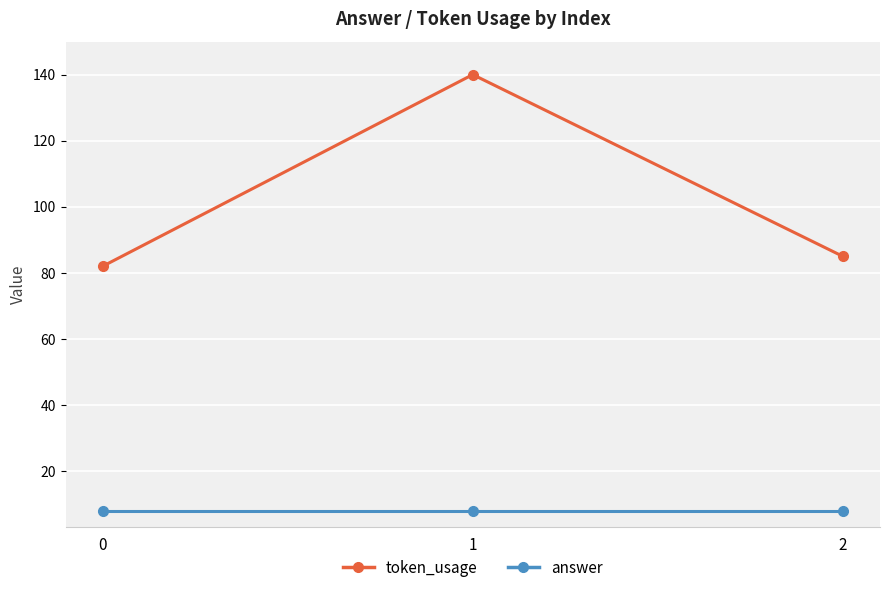

What is the value of the token_usage point at the 2nd from the left?

140